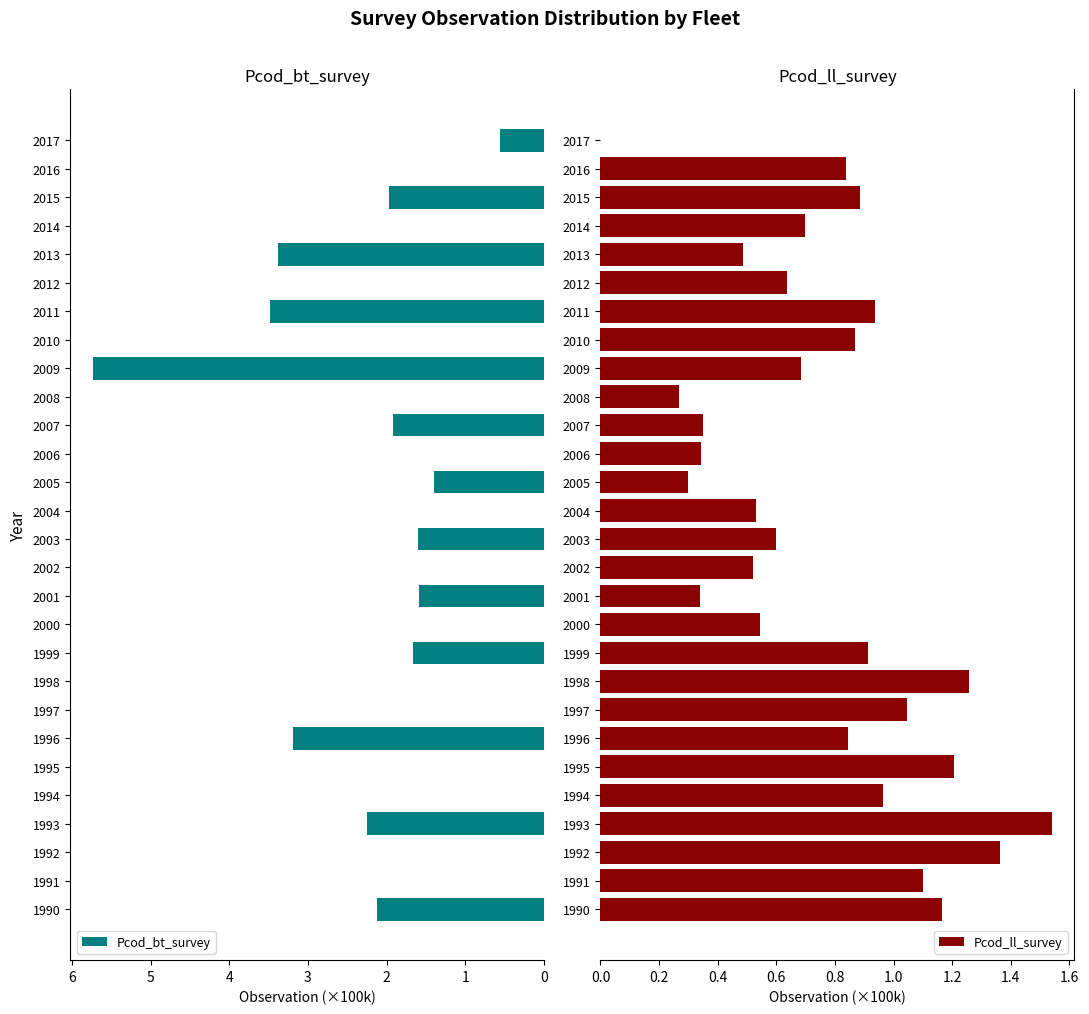

How many data points in Pcod_ll_survey are above 0?

27